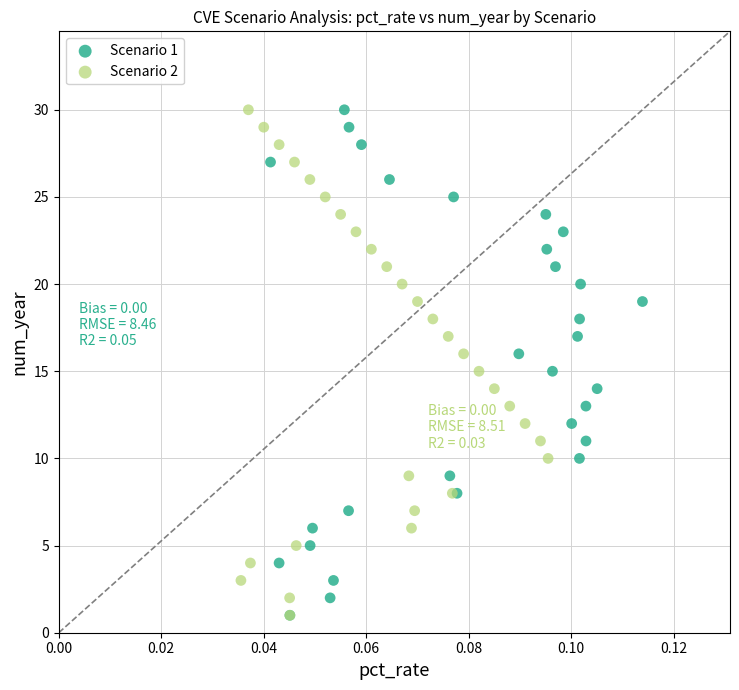

What are all the series names shown in the legend?

Scenario 1, Scenario 2